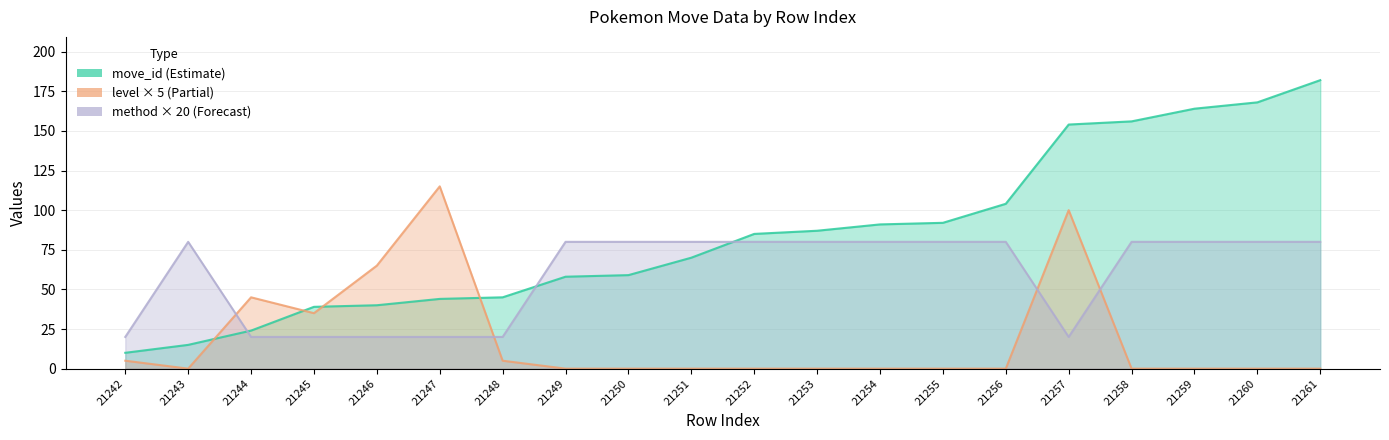

Where do move_id and pokemon_move_method_id first cross each other?

21243 and 21244